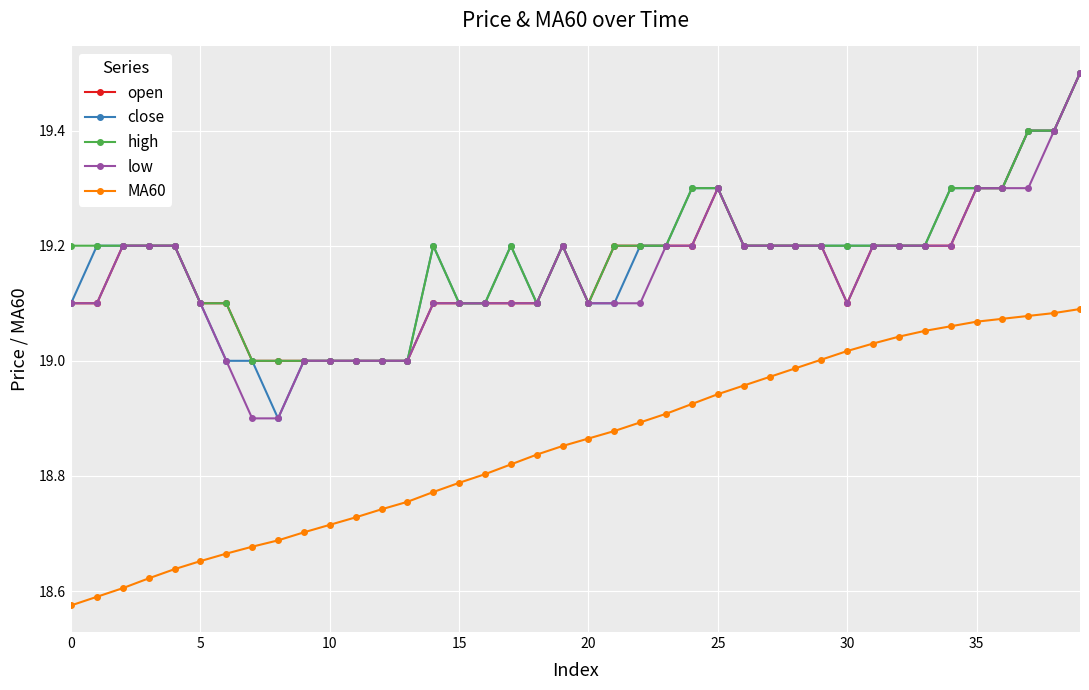

True or false: close has more than 0 interior local peaks.

True